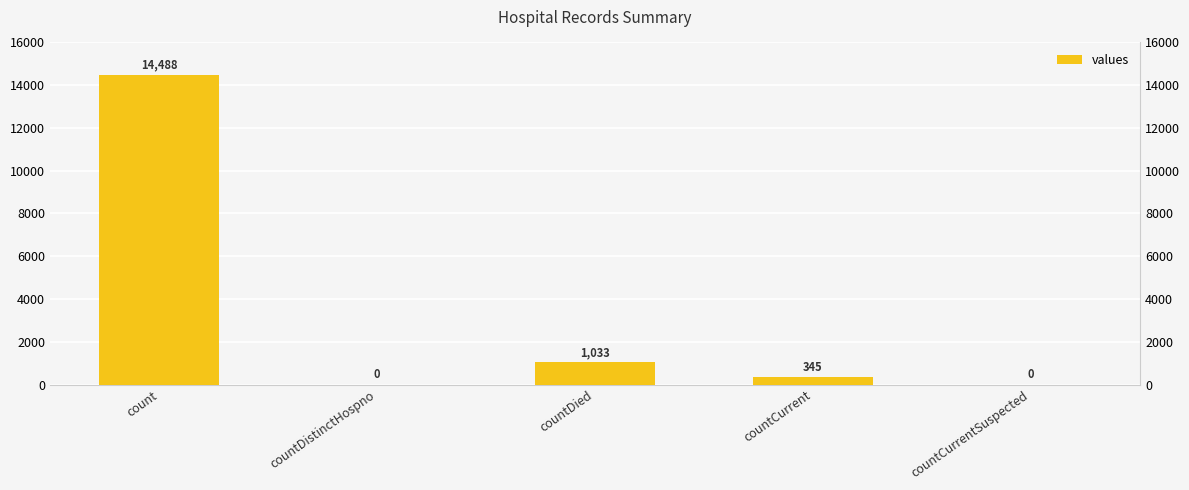

How many series are shown in this chart?

1